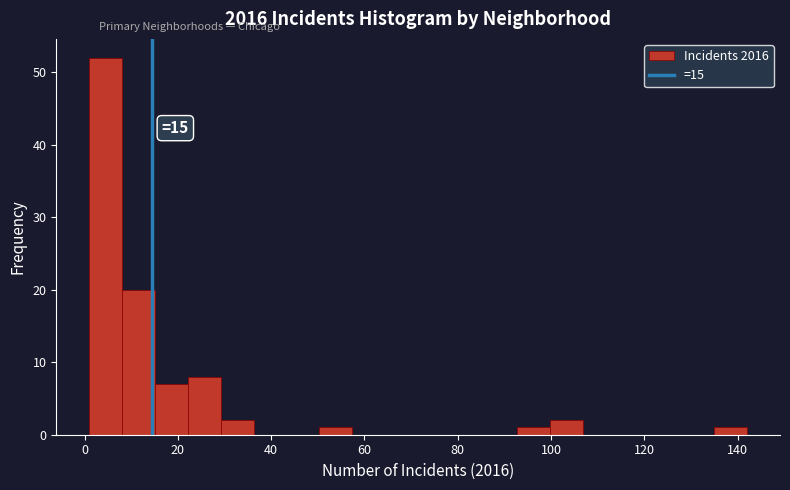

Read against the x-axis, roughly where is the centre of the tallest bar?

4